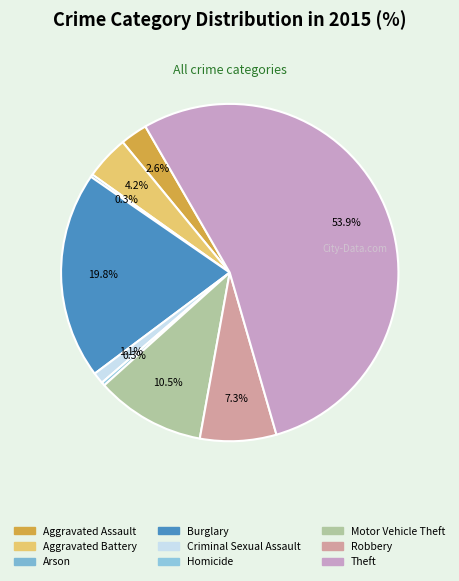

Count the number of slices in the pie.

9